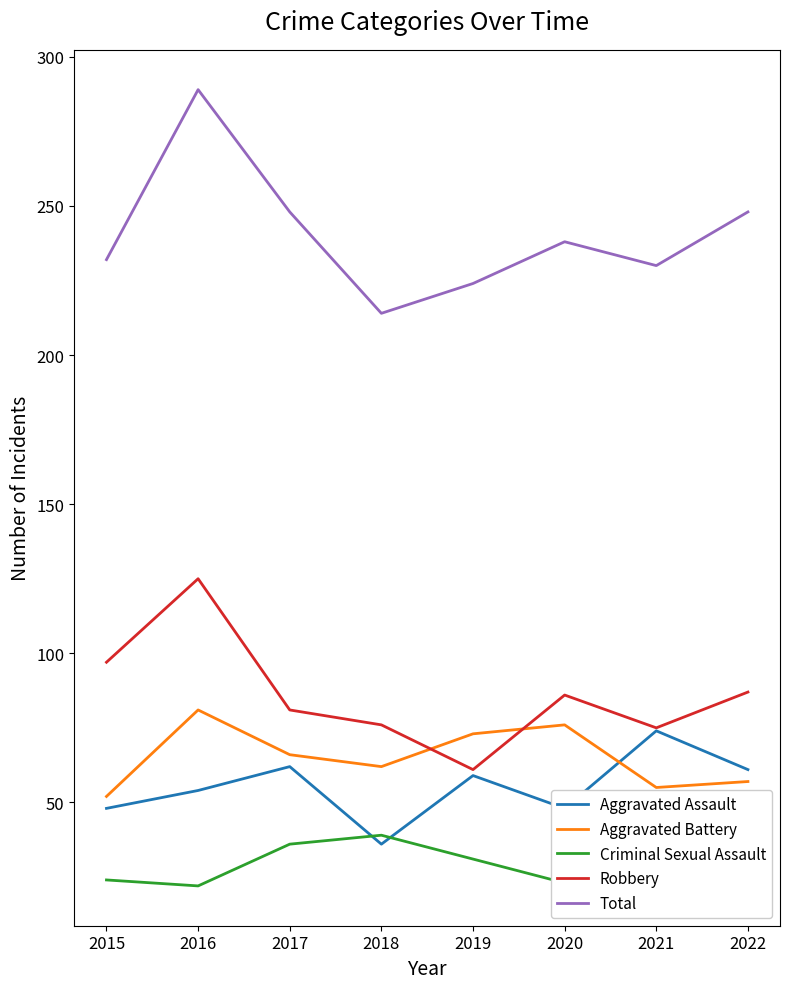

How many interior local peaks does the Criminal Sexual Assault series have?

1